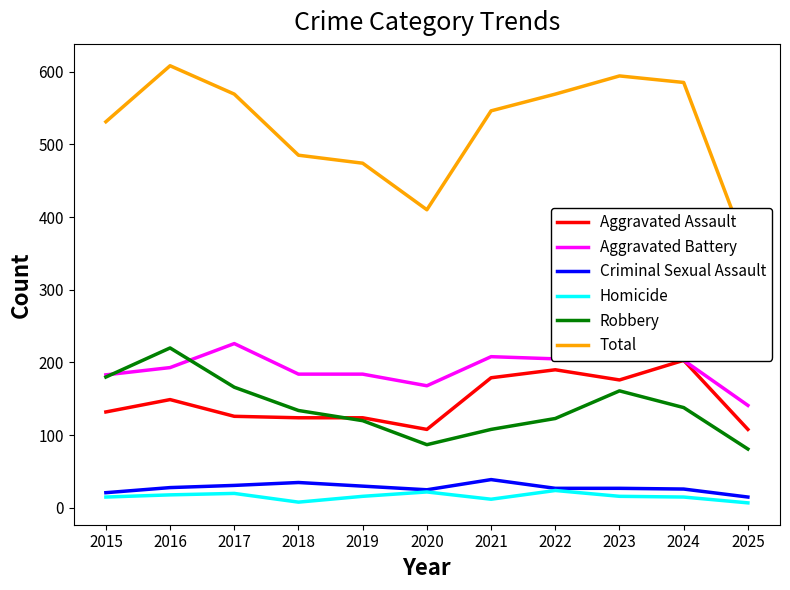

At which category is the sum across all series the highest?

2016